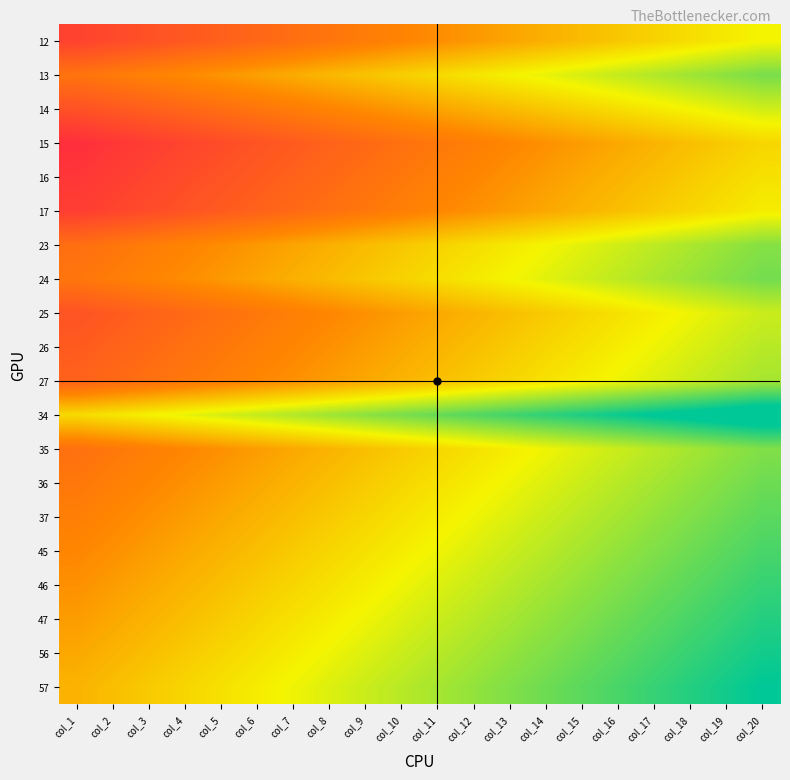

Which category has the highest value across all series?

col_1